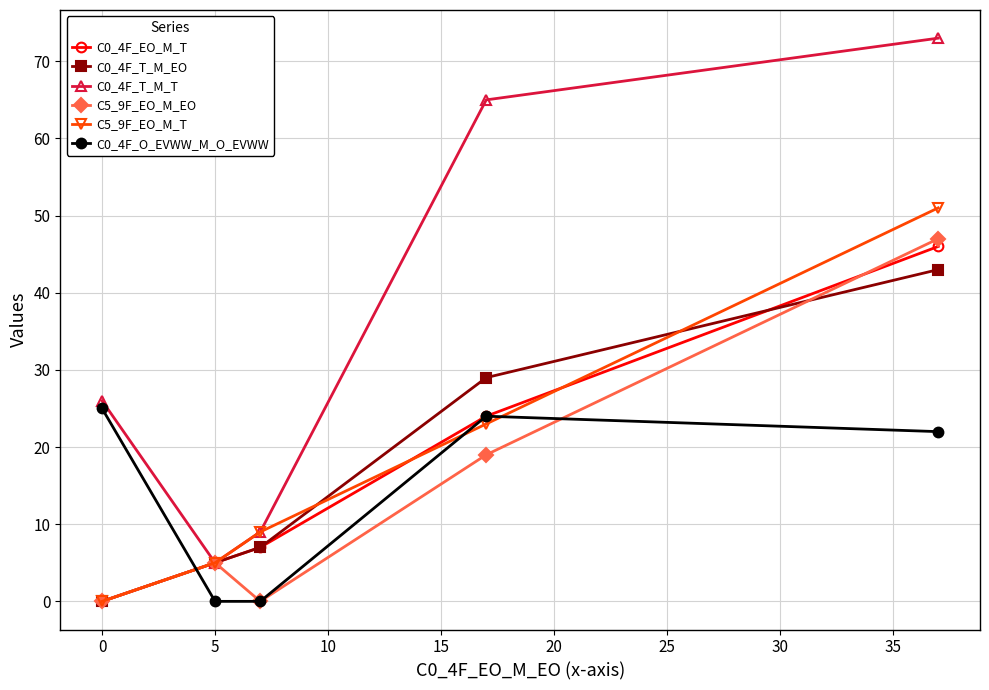

At how many categories does at least one series exceed 12?

3